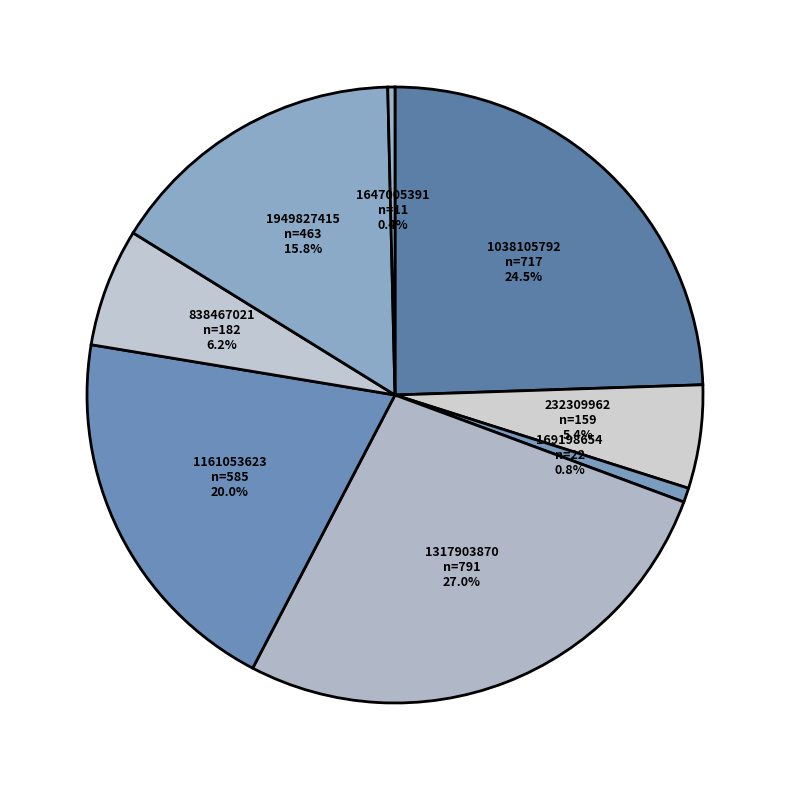

To the nearest percent, what is the difference between the largest and smallest slice percentages?

27%